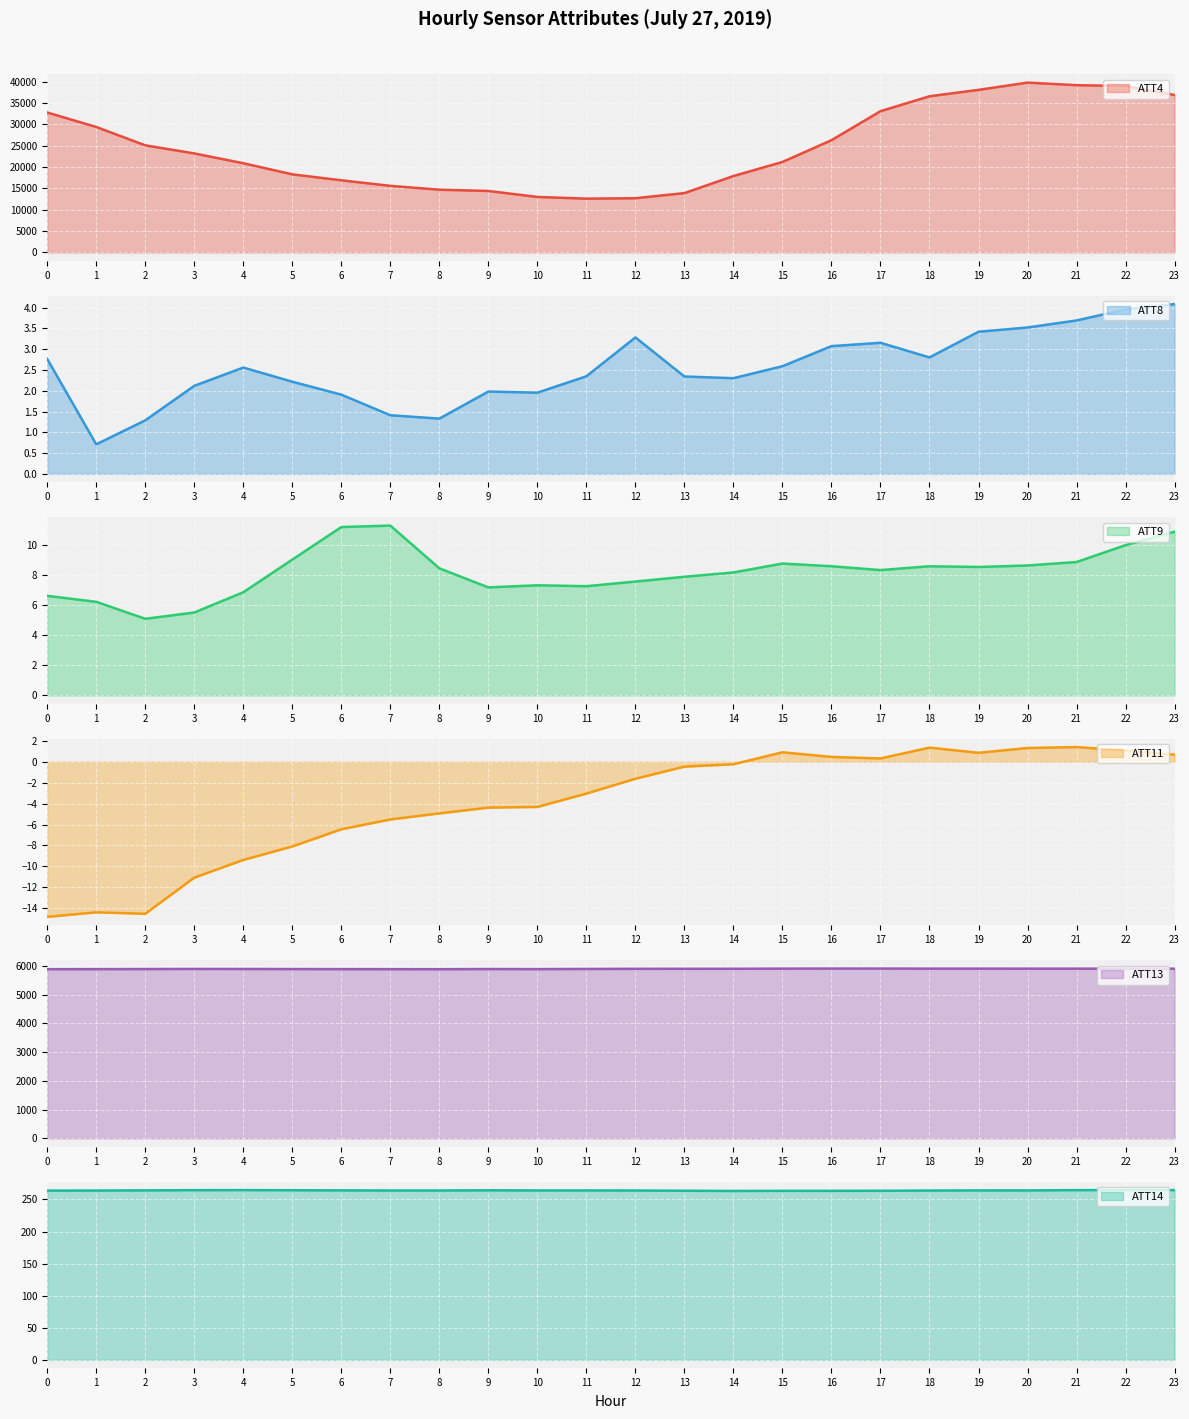

What is the sum of all ATT13 values?

141555.1